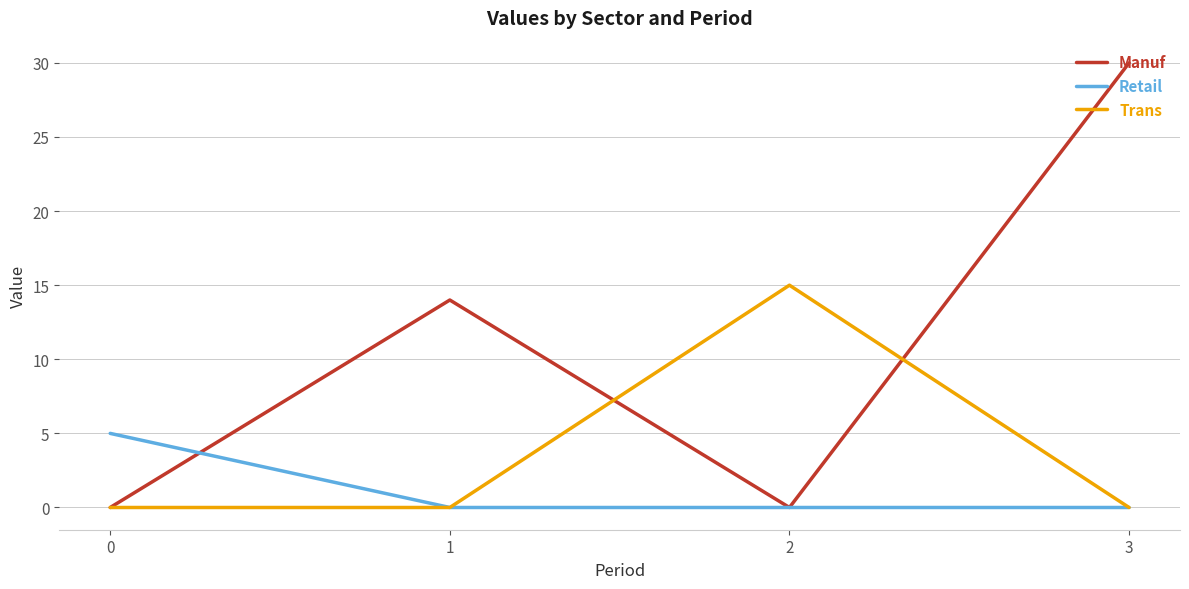

Which series has the largest range (max minus min)?

Manuf